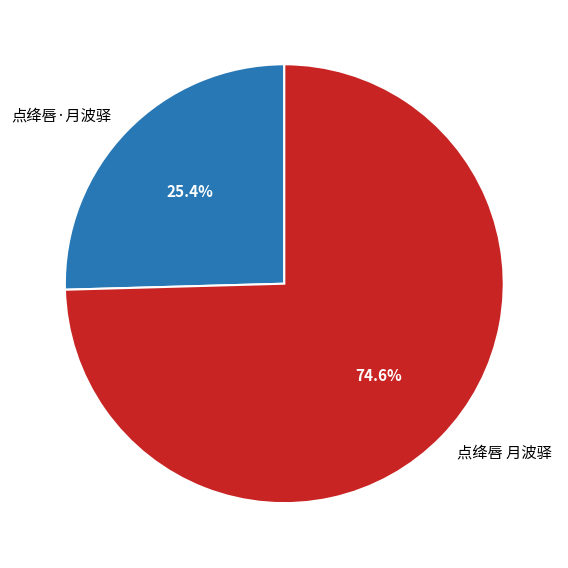

Which slice is the largest?

点绛唇 月波驿